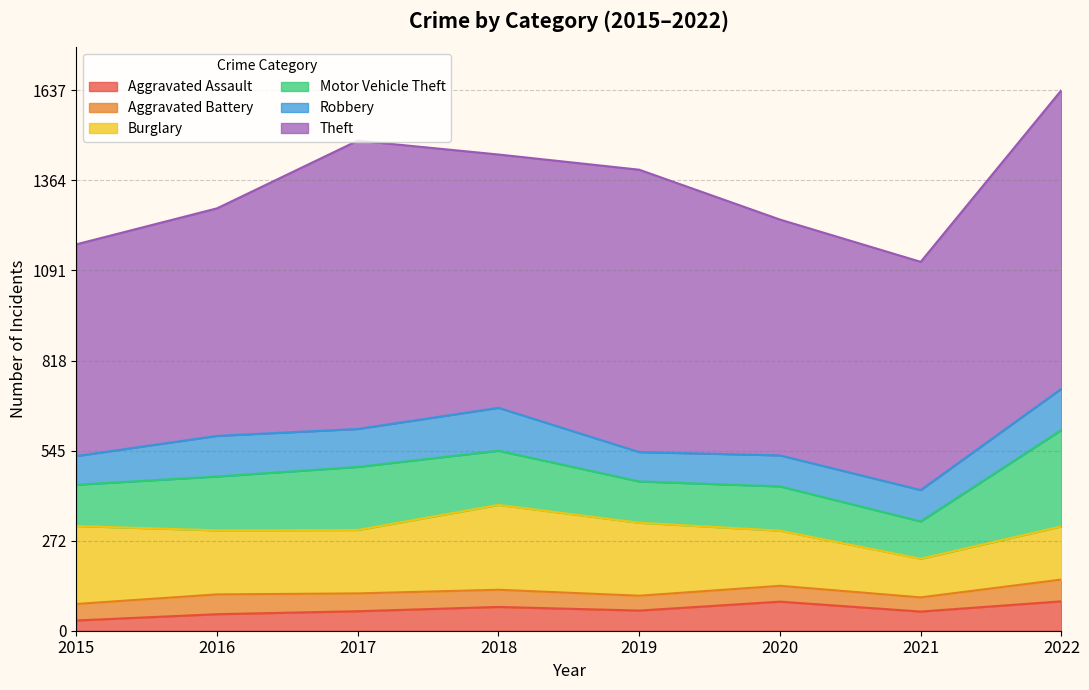

Where is Aggravated Assault nearest to the value 60?

2017